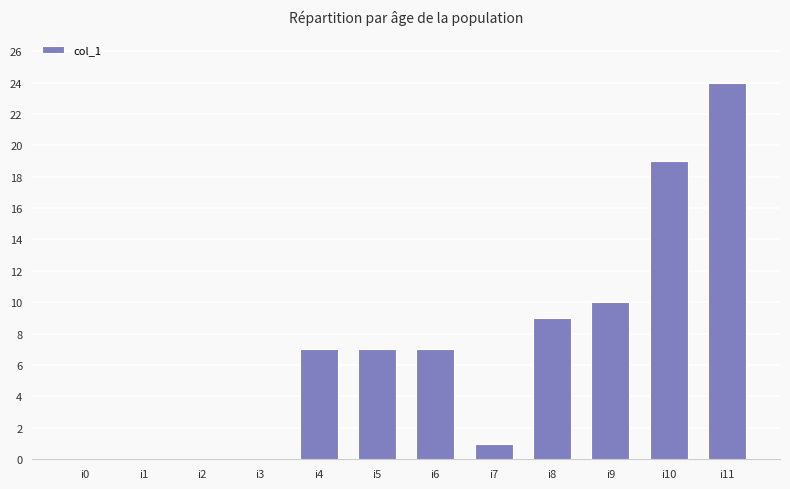

Which has a higher value, i9 or i3?

i9